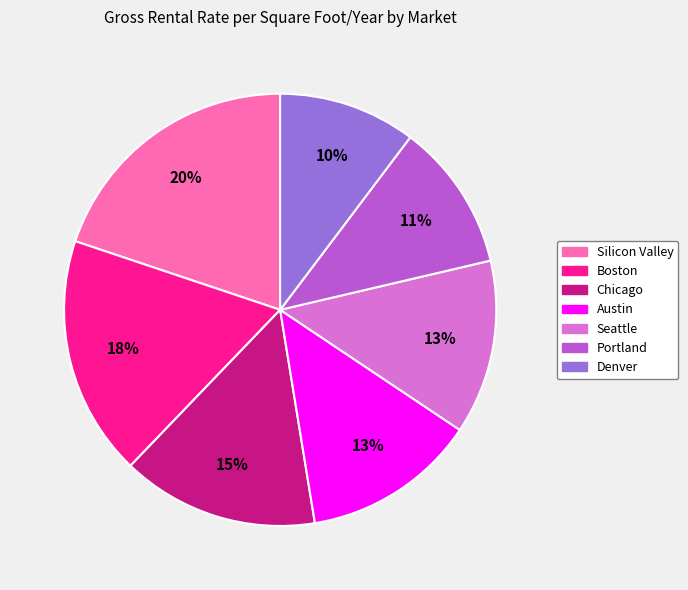

To the nearest percent, what is the difference between the largest and smallest slice percentages?

10%